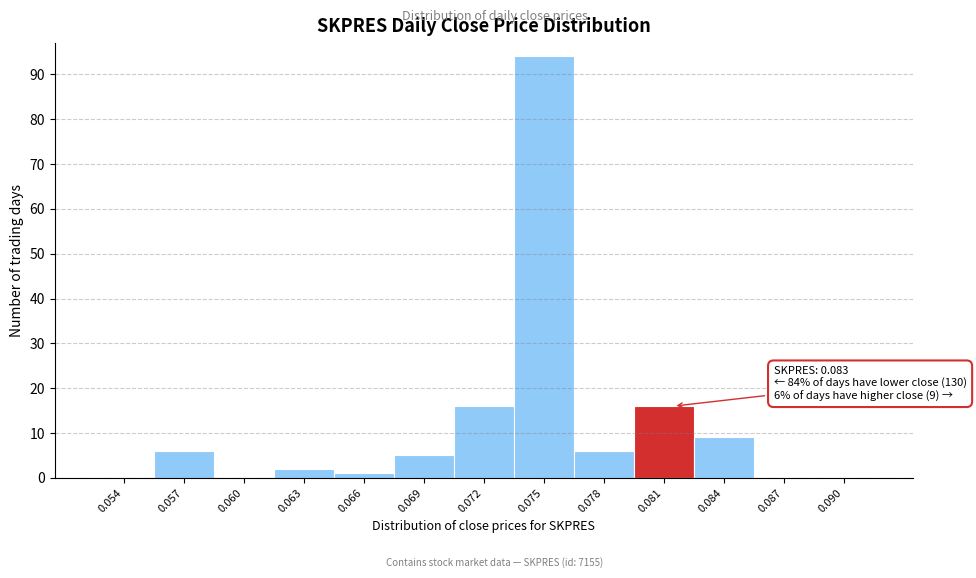

Reading right to left, list all the values displayed in this chart.

0.090=0	0.087=0	0.084=9	0.081=16	0.078=6	0.075=94	0.072=16	0.069=5	0.066=1	0.063=2	0.060=0	0.057=6	0.054=0